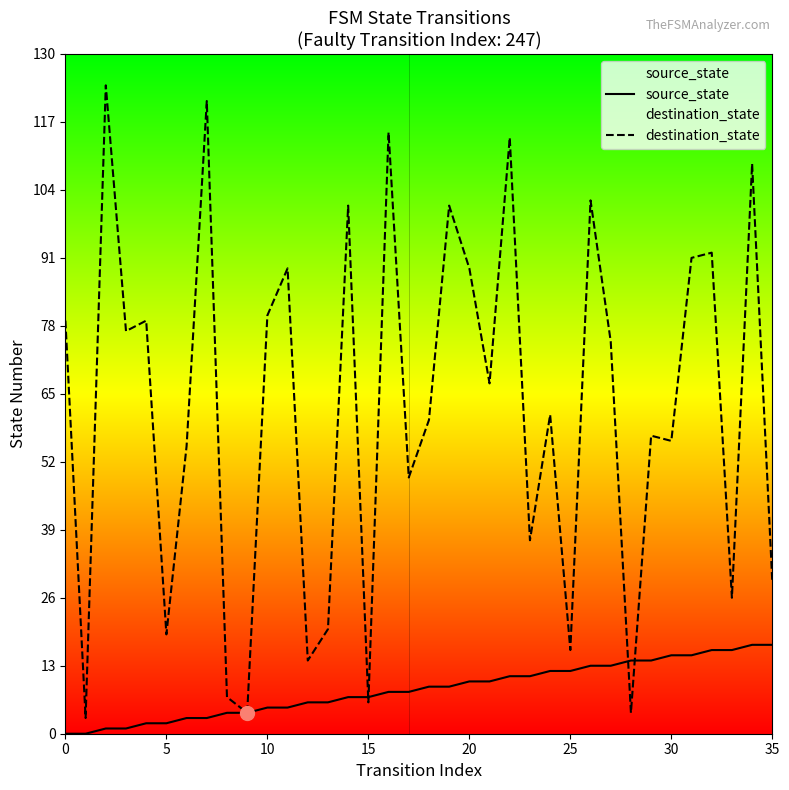

What is the highest value of the source_state series?

17